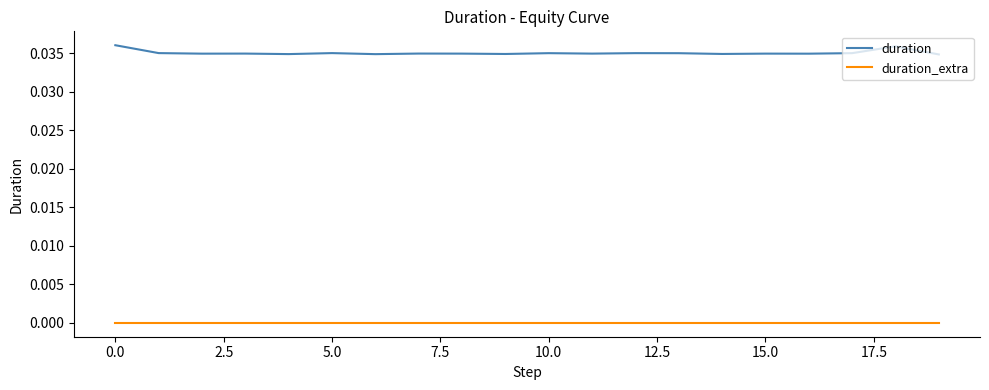

True or false: duration and duration_extra intersect in this chart.

False